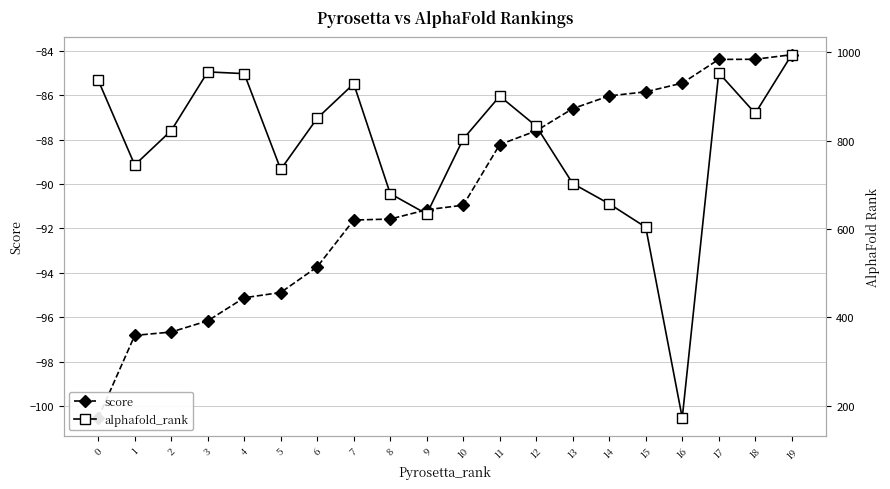

What is the sum of the score values at 2 and 17?

-181.1